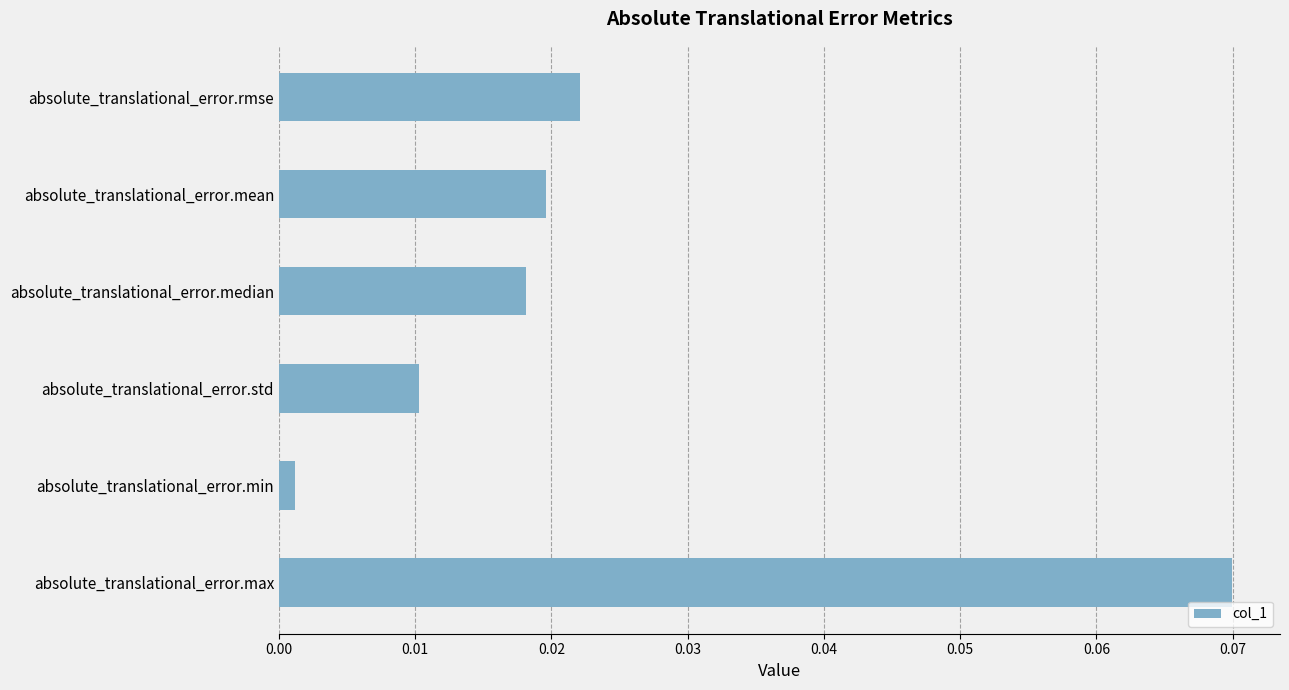

Which category has the highest value across all series?

absolute_translational_error.max